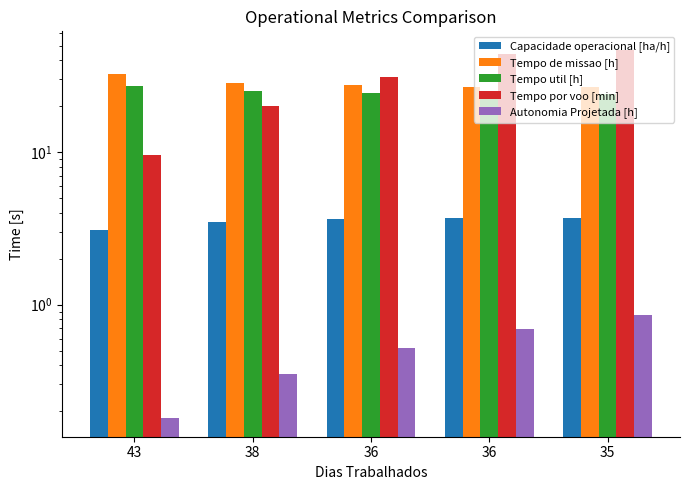

Is it true that Autonomia Projetada [h] equals 0.5 at 36?

True